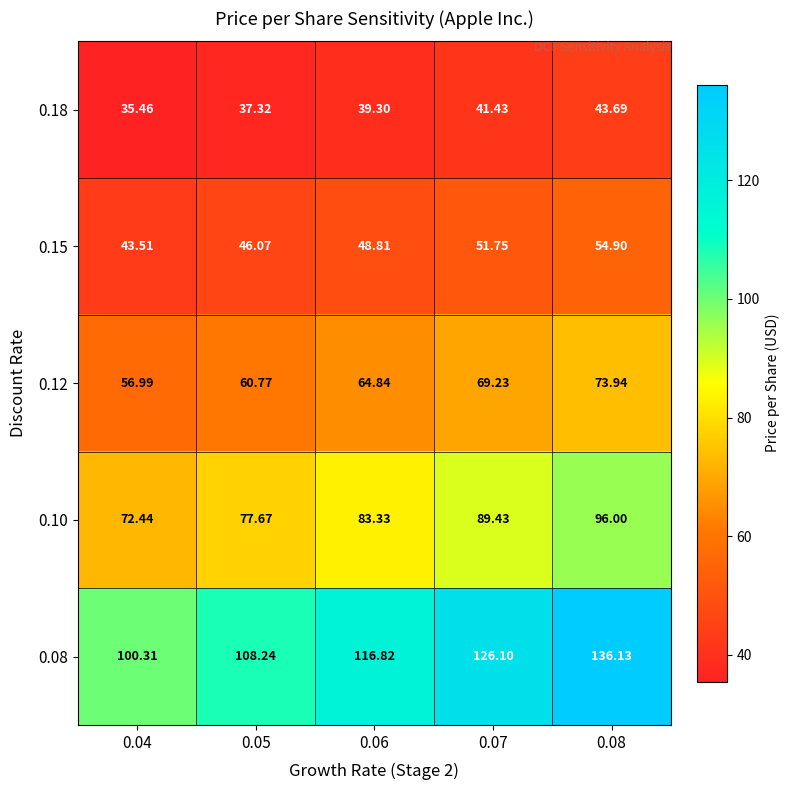

How many data points in 0.12 are less than 64?

2